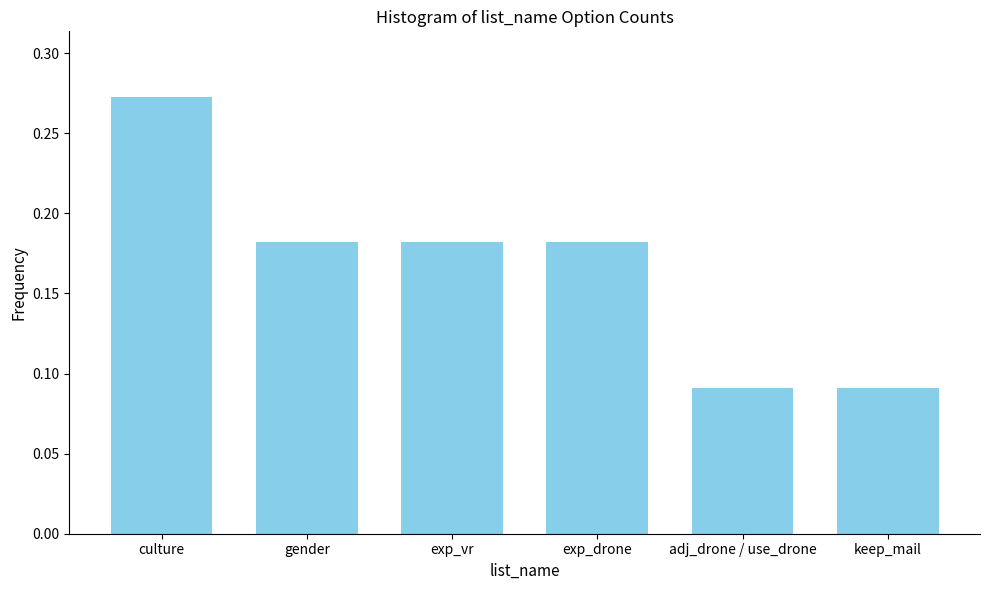

Which has a higher value, keep_mail or culture?

culture